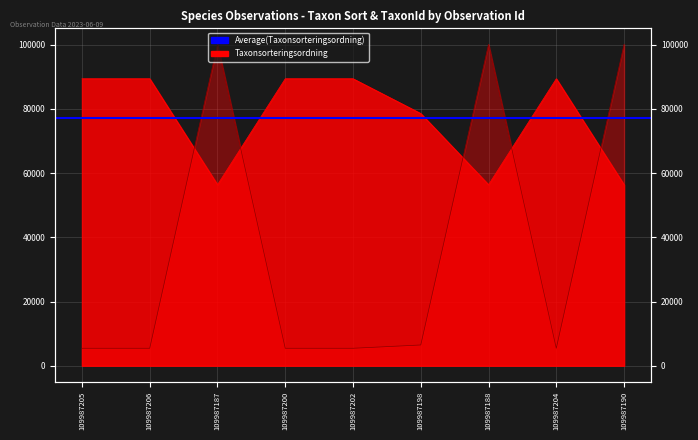

What is the highest value of the Taxonsorteringsordning series?

89410